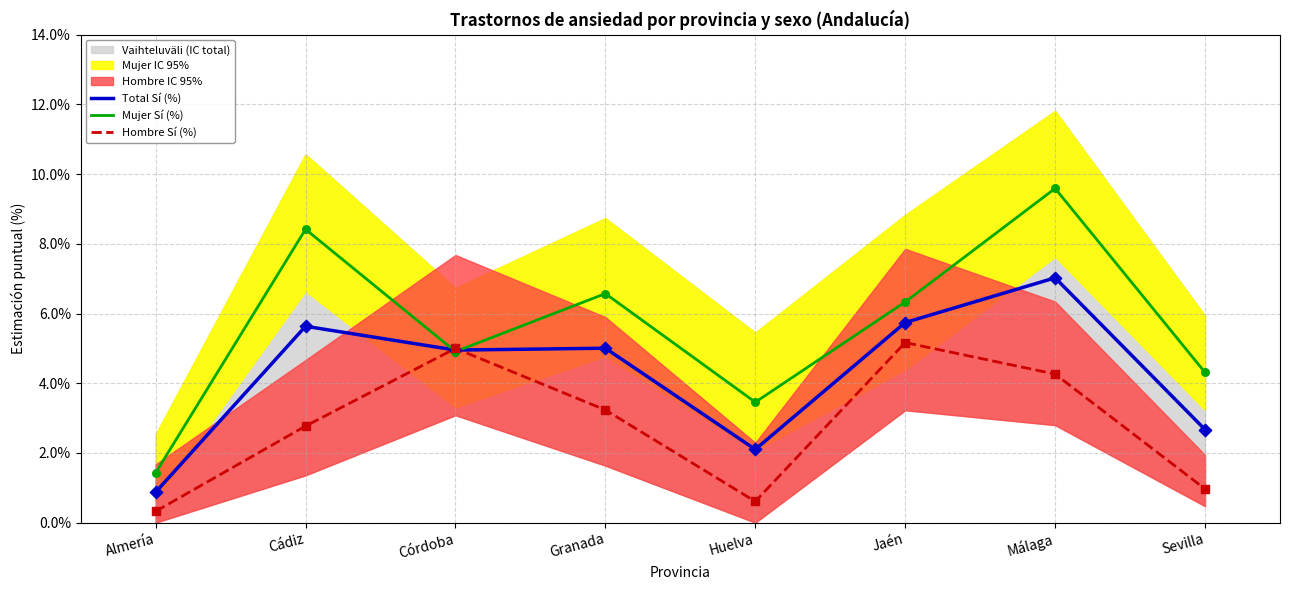

At how many categories does at least one series exceed 0?

8